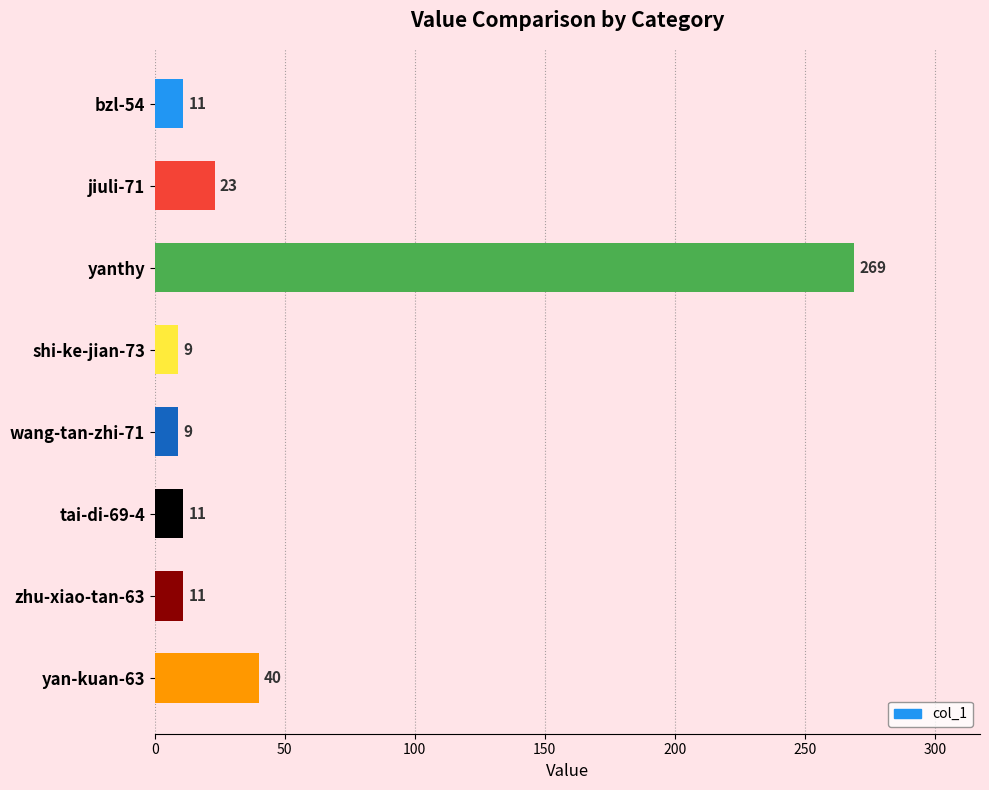

True or false: the data shows 70 at yan-kuan-63.

False